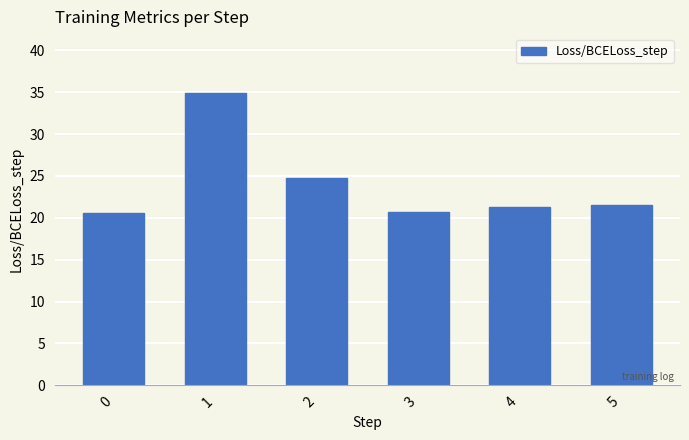

Where is the data nearest to the value 27?

2